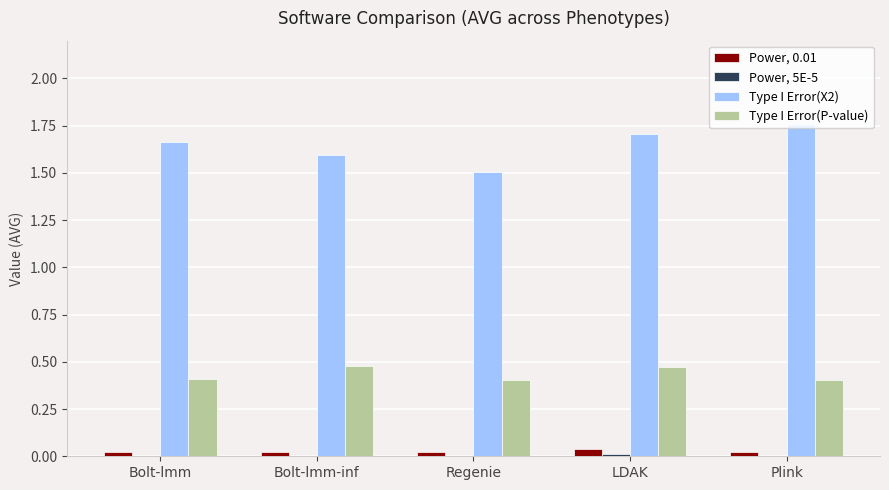

Which series has the largest total across all categories?

Type I Error(X2)